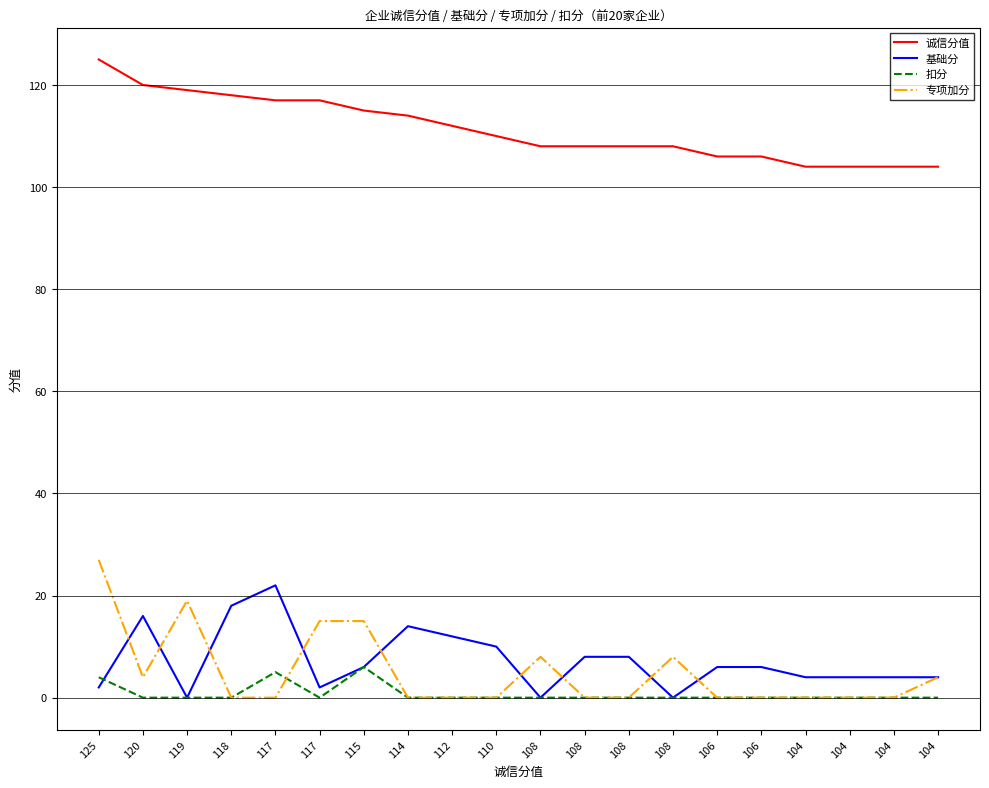

Does the chart display data point markers on the line(s)?

No